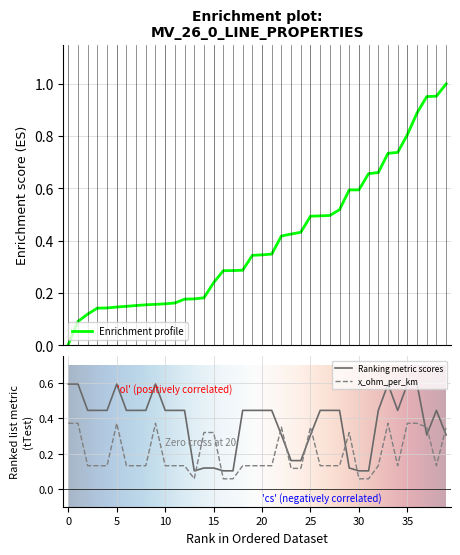

The value of x_ohm_per_km at 0 is 0.7. True or false?

False